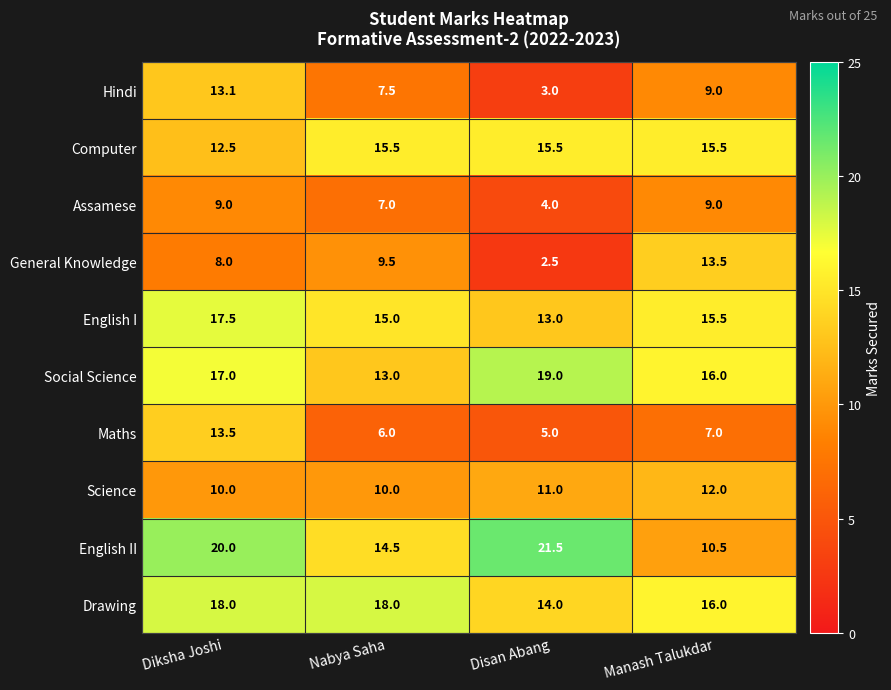

At which label is English I closest to 15?

Nabya Saha